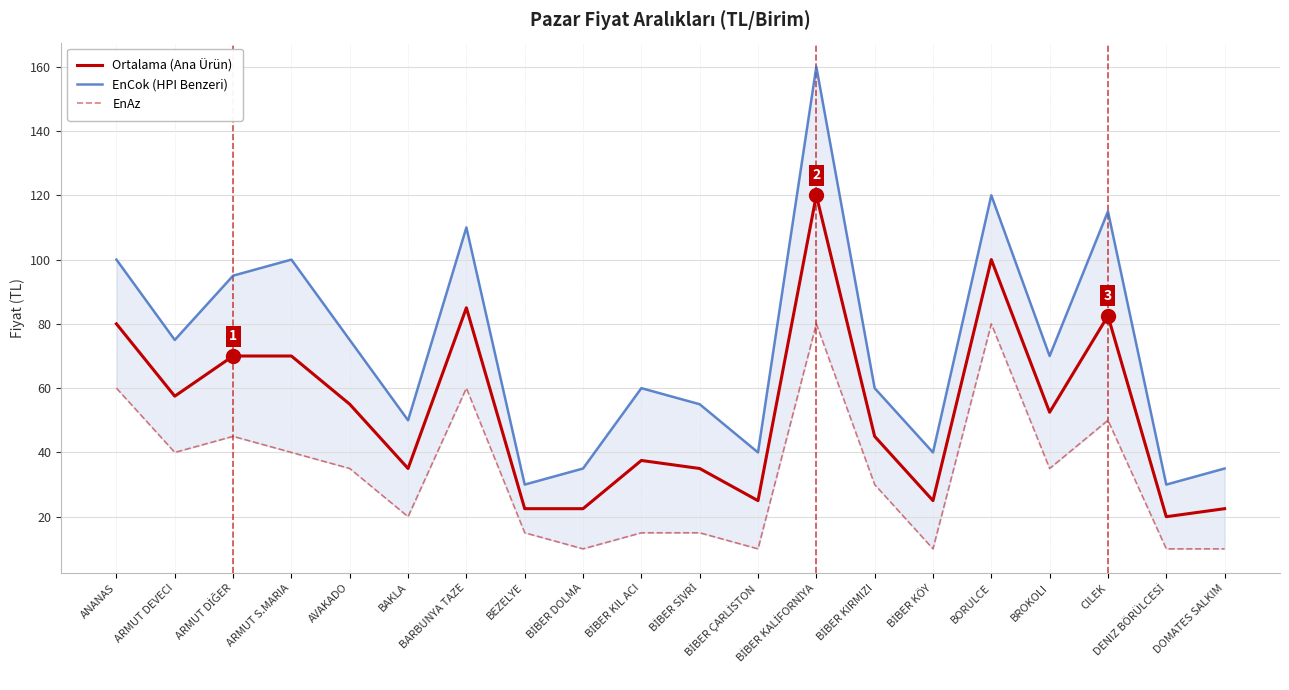

At which category is the sum across all series the highest?

BİBER KALİFORNİYA